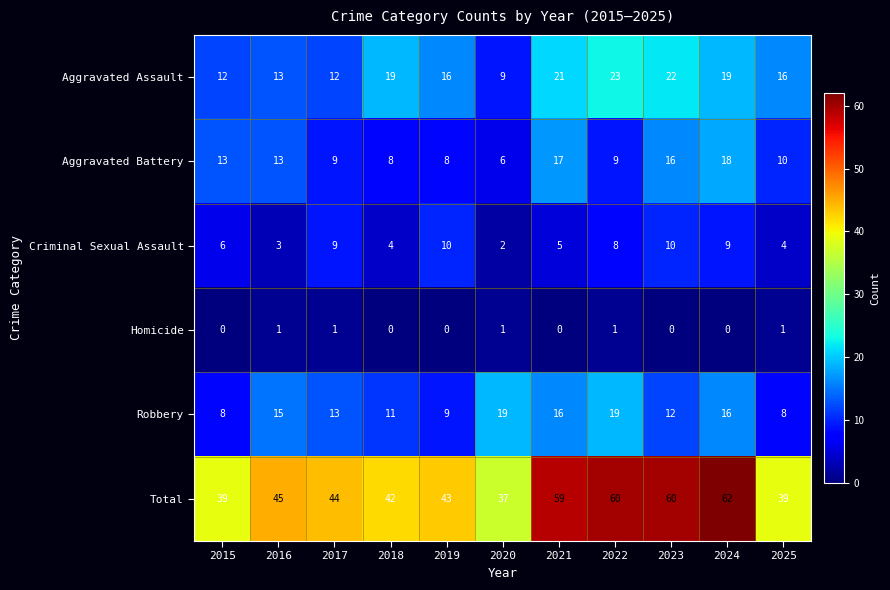

What is the average value of the Criminal Sexual Assault series?

6